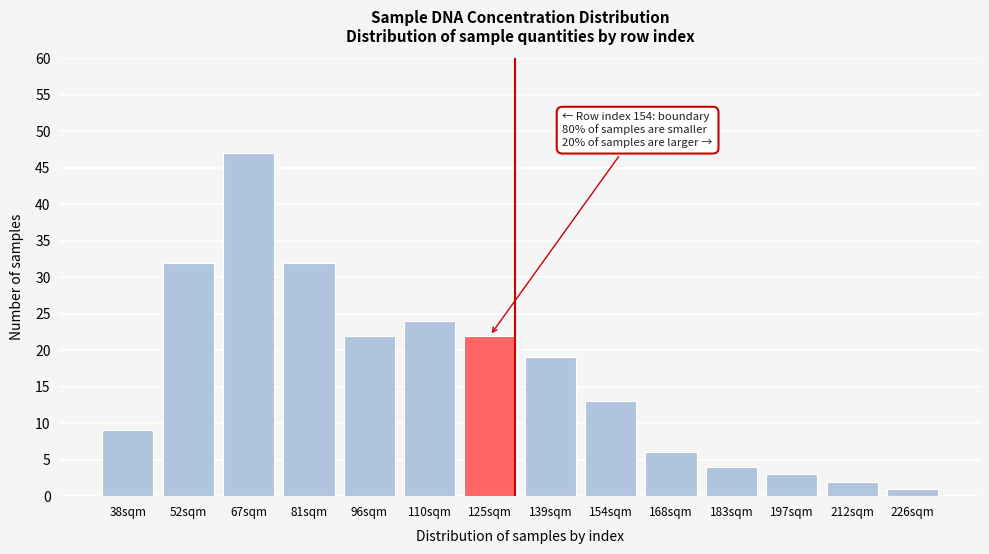

Reading left to right, extract all data points from this chart.

38sqm=9	52sqm=32	67sqm=47	81sqm=32	96sqm=22	110sqm=24	125sqm=22	139sqm=19	154sqm=13	168sqm=6	183sqm=4	197sqm=3	212sqm=2	226sqm=1